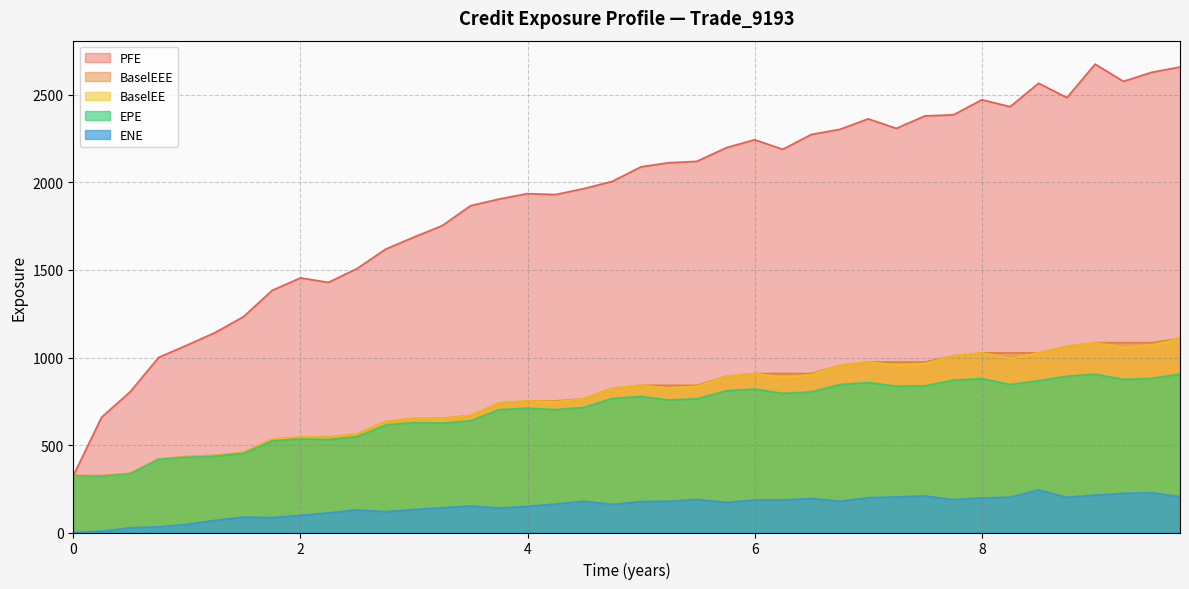

What are all the series names shown in the legend?

PFE, BaselEEE, BaselEE, EPE, ENE